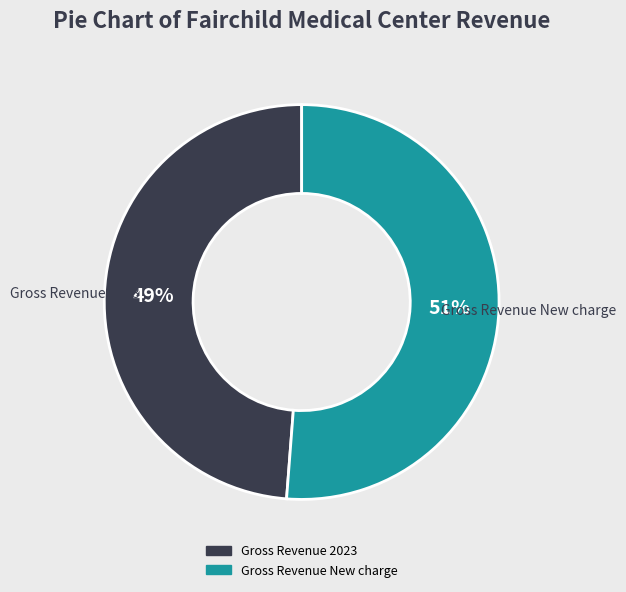

To the nearest percent, what portion does Gross Revenue 2023 represent?

49%